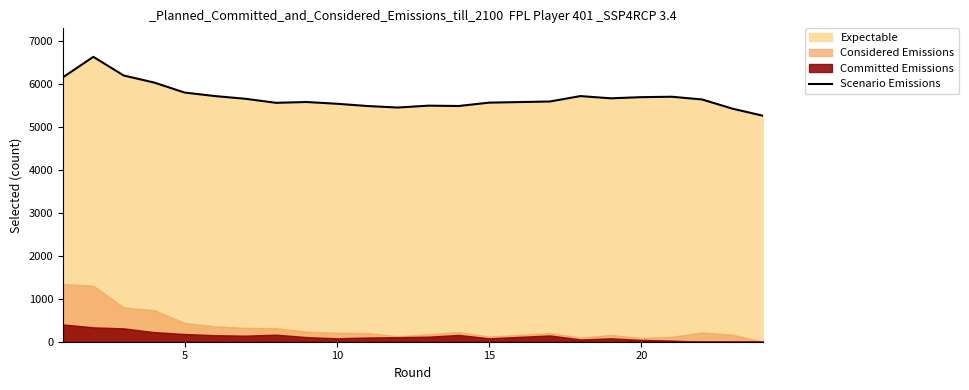

What is the sum of all values?

131189